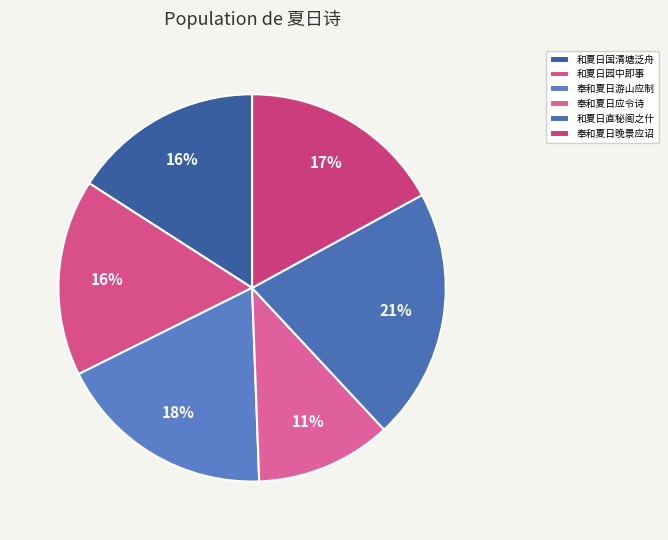

To the nearest percent, what portion does 奉和夏日游山应制 represent?

18%